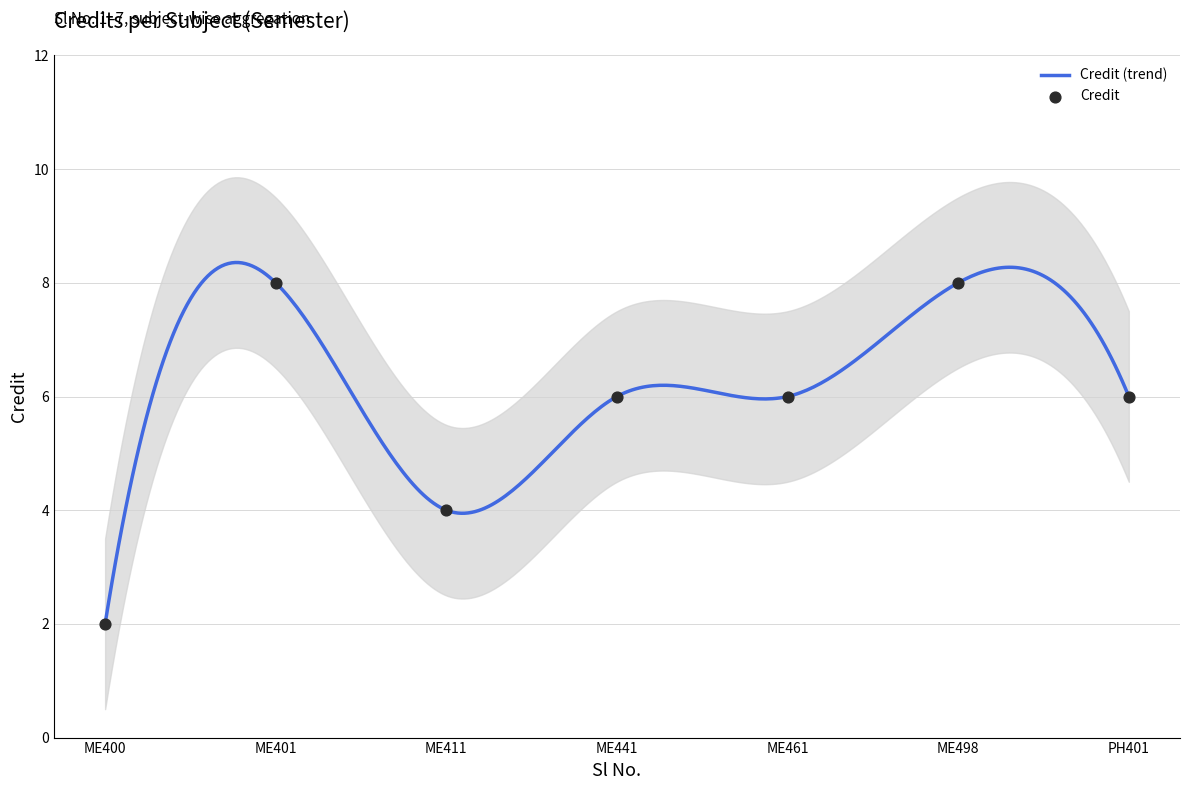

What is the minimum value for Credit (trend)?

2.0